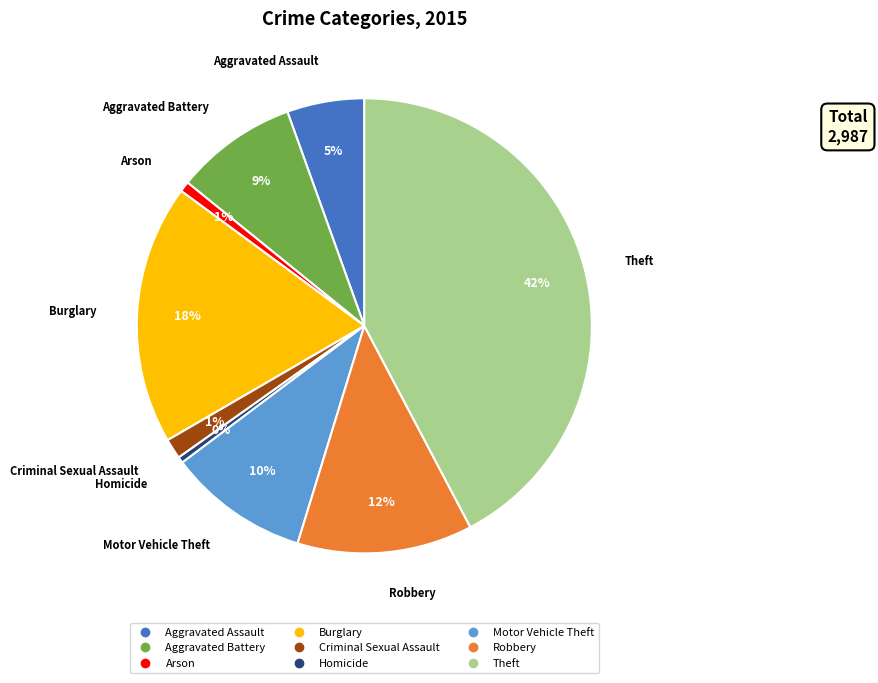

Count the number of slices in the pie.

9